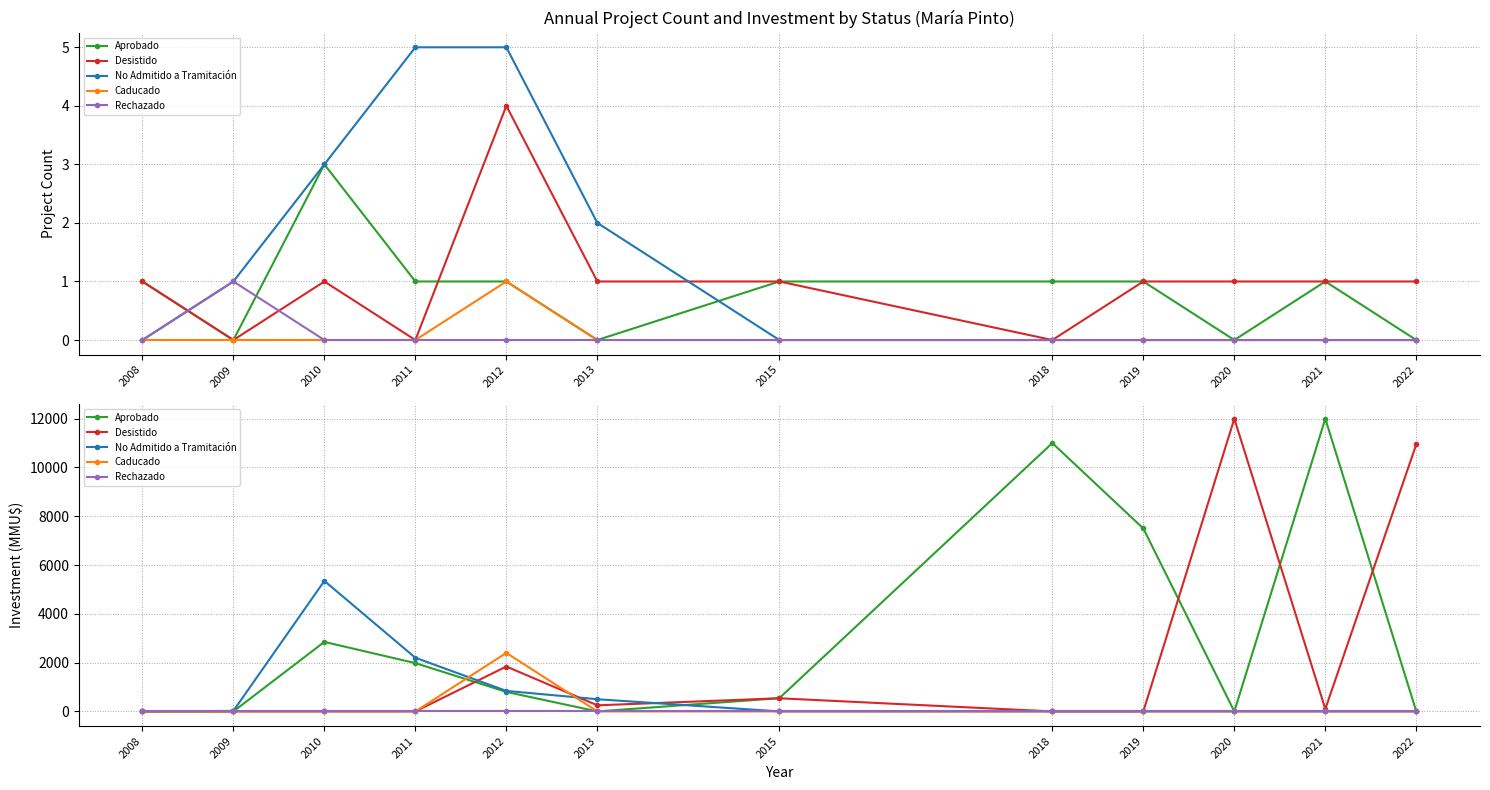

What is the sum of all Desistido values?

25679